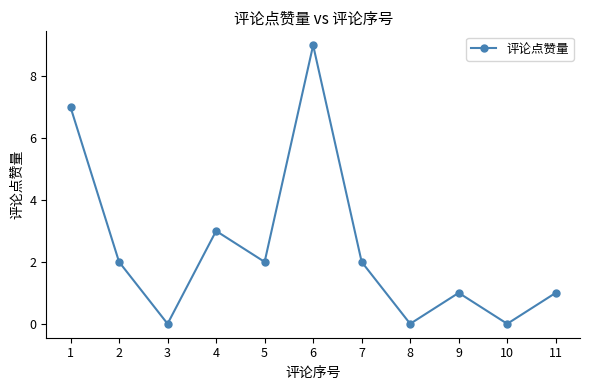

What is the sum of the values at 2 and 1?

9